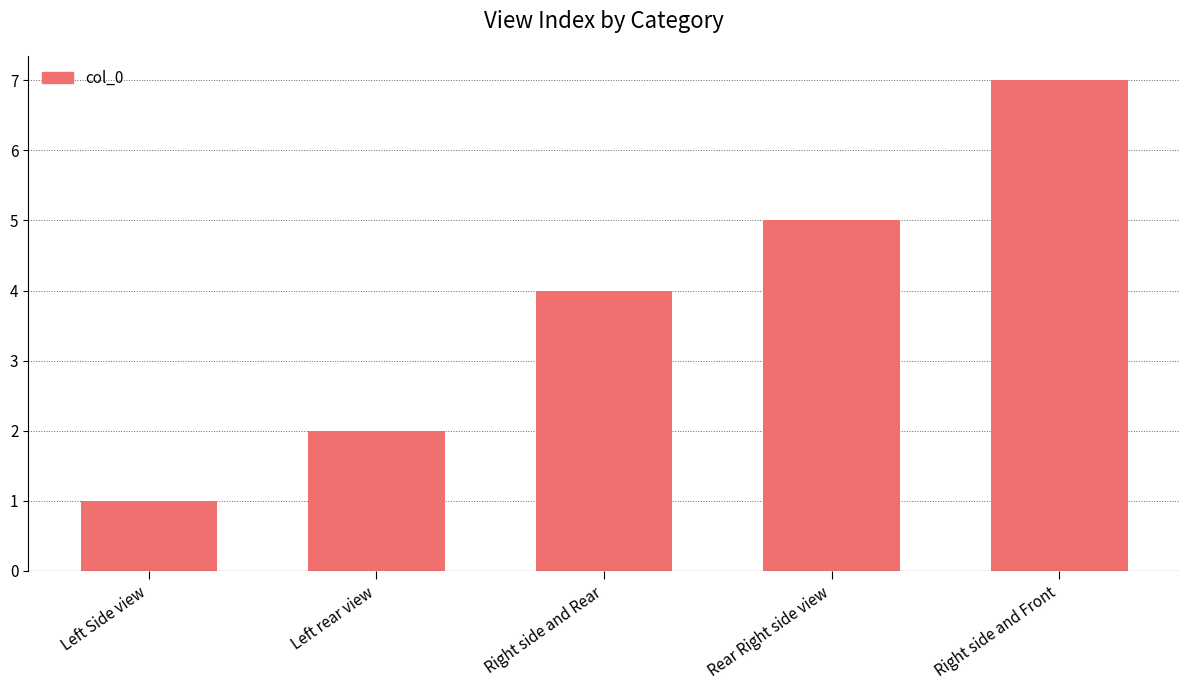

Is it true that the value at Left Side view is 1?

True